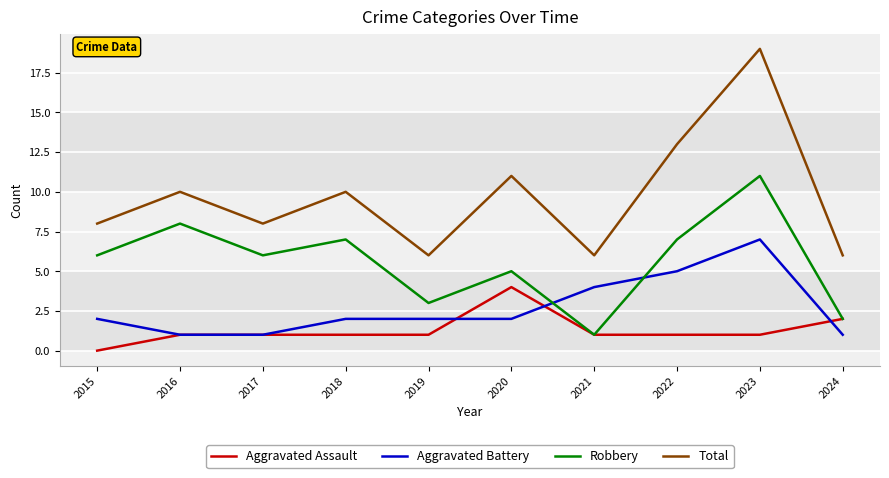

Reading left to right, transcribe all the data shown in this chart.

Aggravated Assault: 2015=0	2016=1	2017=1	2018=1	2019=1	2020=4	2021=1	2022=1	2023=1	2024=2
Aggravated Battery: 2015=2	2016=1	2017=1	2018=2	2019=2	2020=2	2021=4	2022=5	2023=7	2024=1
Robbery: 2015=6	2016=8	2017=6	2018=7	2019=3	2020=5	2021=1	2022=7	2023=11	2024=2
Total: 2015=8	2016=10	2017=8	2018=10	2019=6	2020=11	2021=6	2022=13	2023=19	2024=6